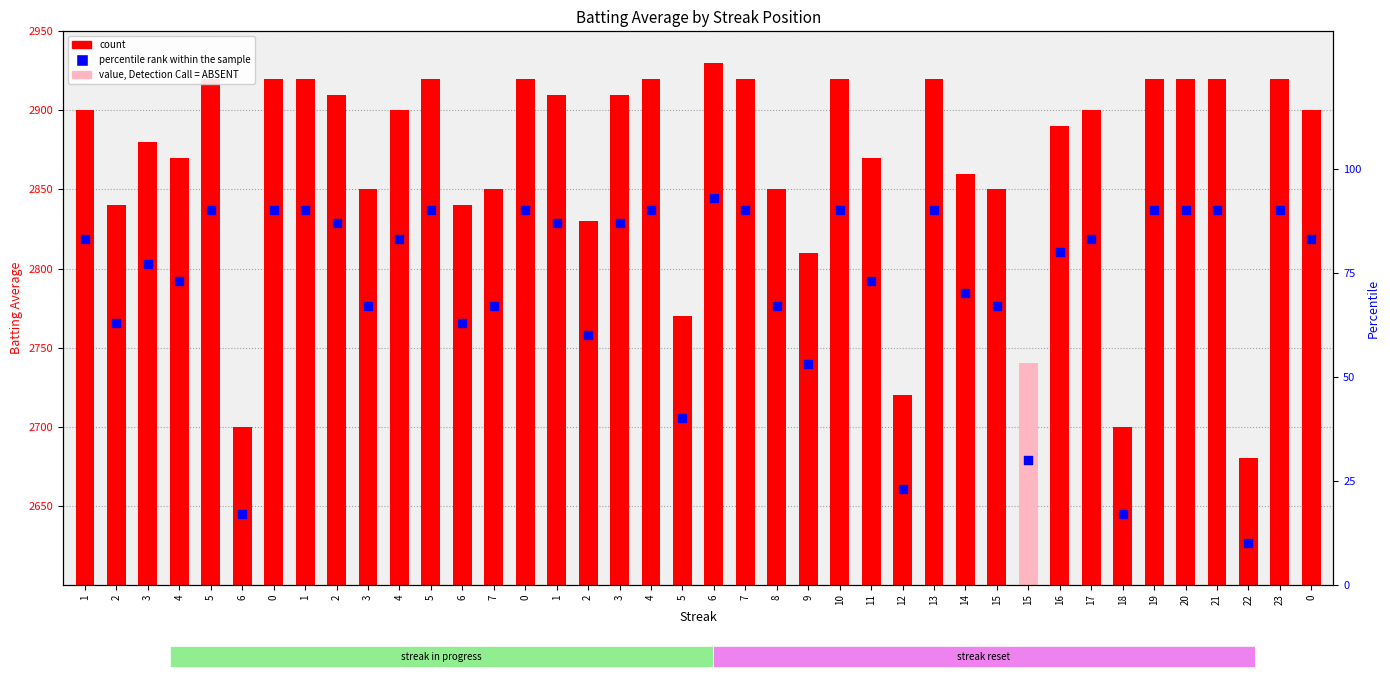

Which series contains the lowest Y value?

percentile rank within the sample